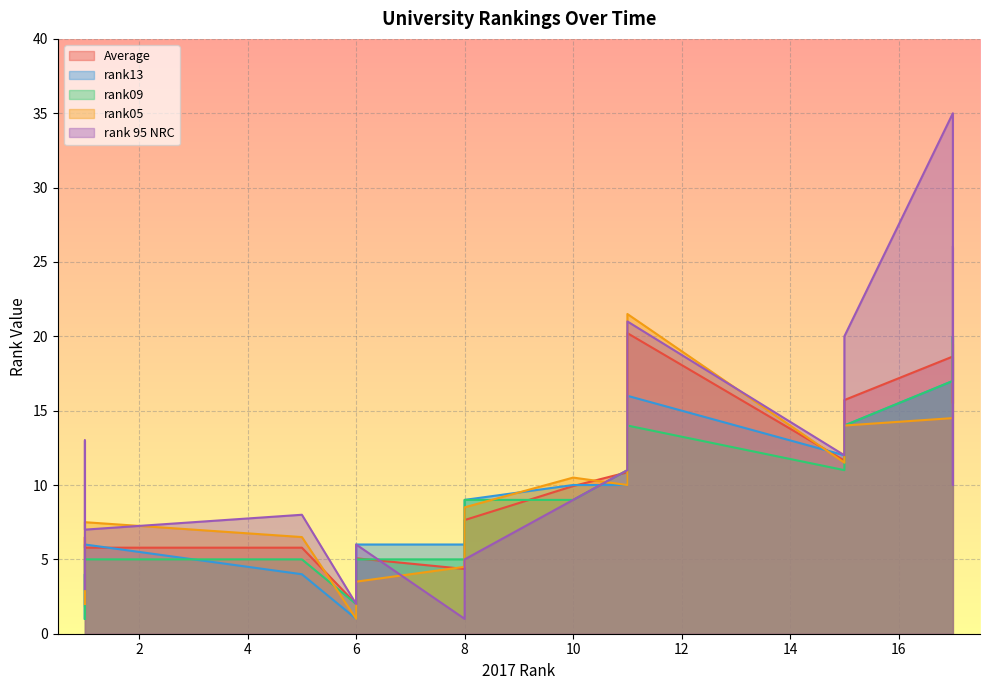

The rank13 series shows 3.0 at 6. True or false?

False